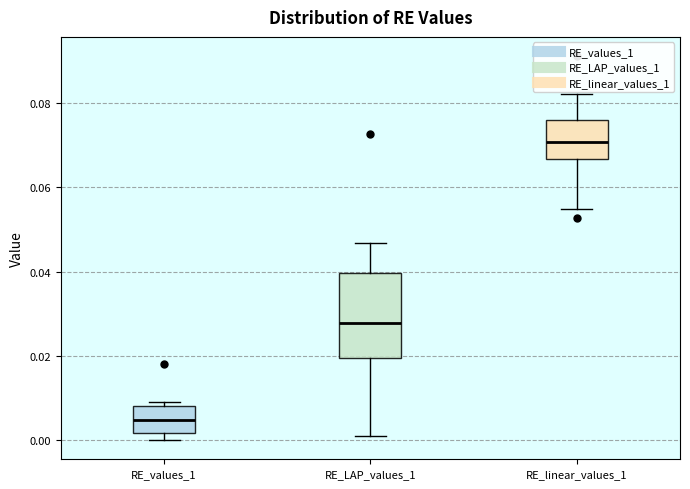

Where is the upper edge of the box for RE_values_1 on the y-axis? The values are not printed on the chart, so give them approximately, as read against the axis.

0.008